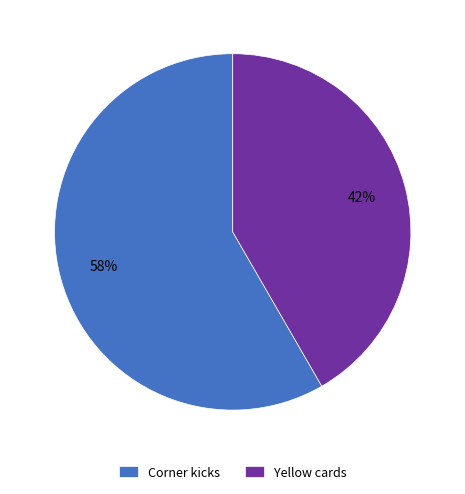

To the nearest percent, what is the combined percentage of Corner kicks and Yellow cards?

100%